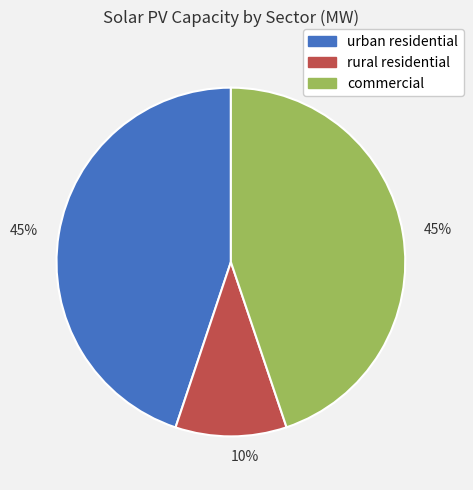

Does any single category account for the majority?

No